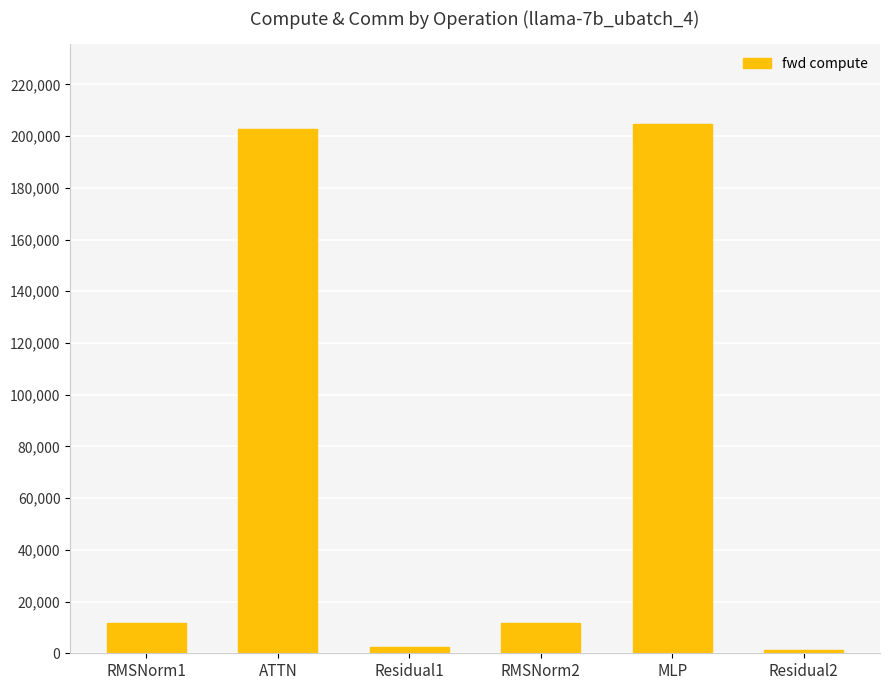

What is the sum of the values at RMSNorm1 and RMSNorm2?

23320.9